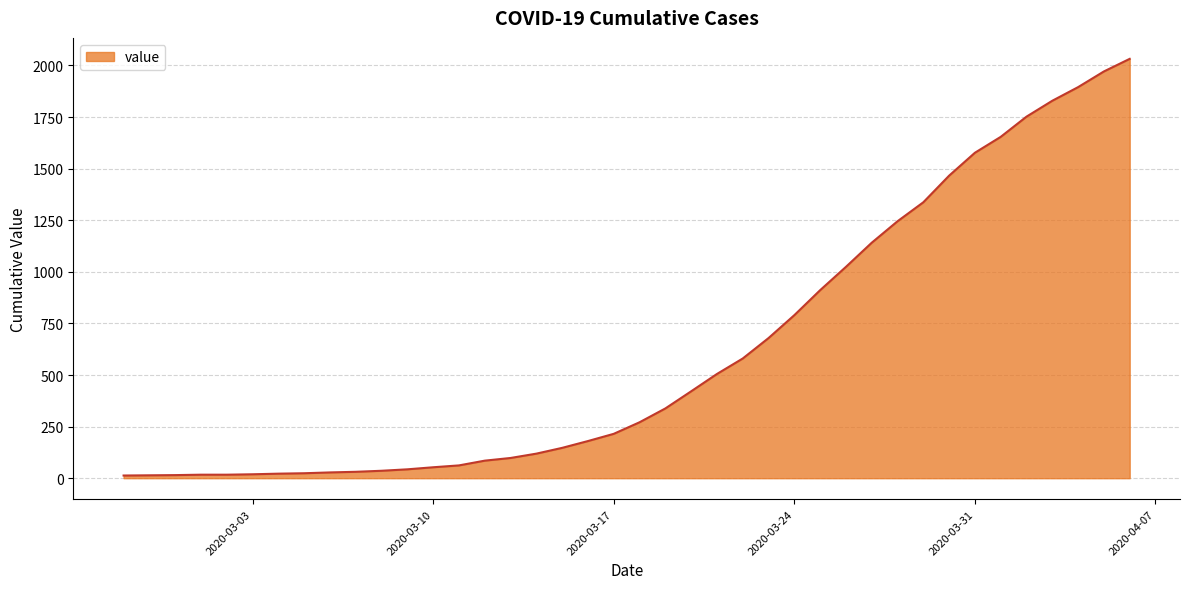

What is the greatest value displayed?

2032